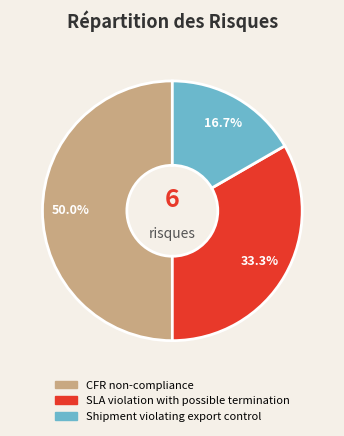

What percentage is the Shipment violating export control slice, to the nearest percent?

17%